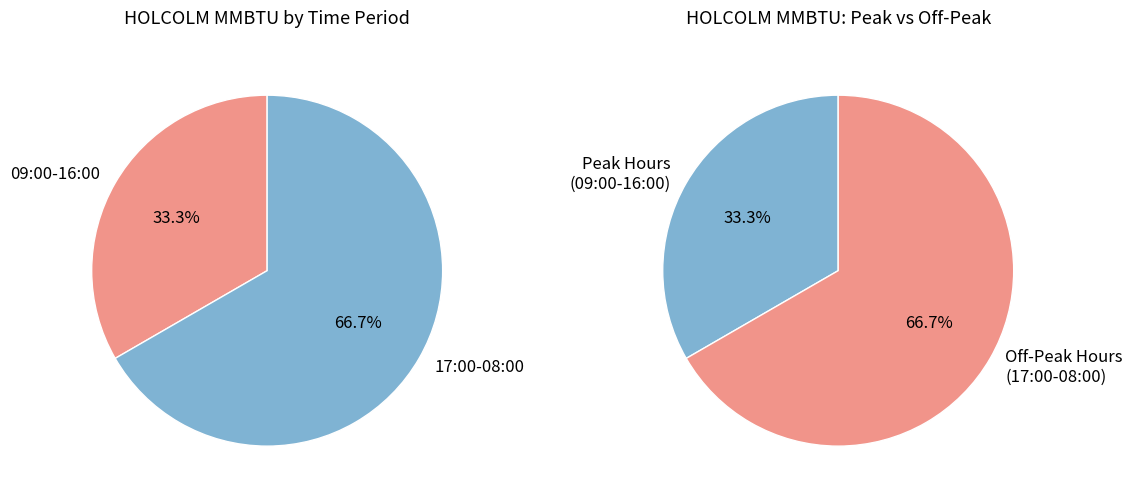

Which series has the widest spread of values?

HOLCOLM